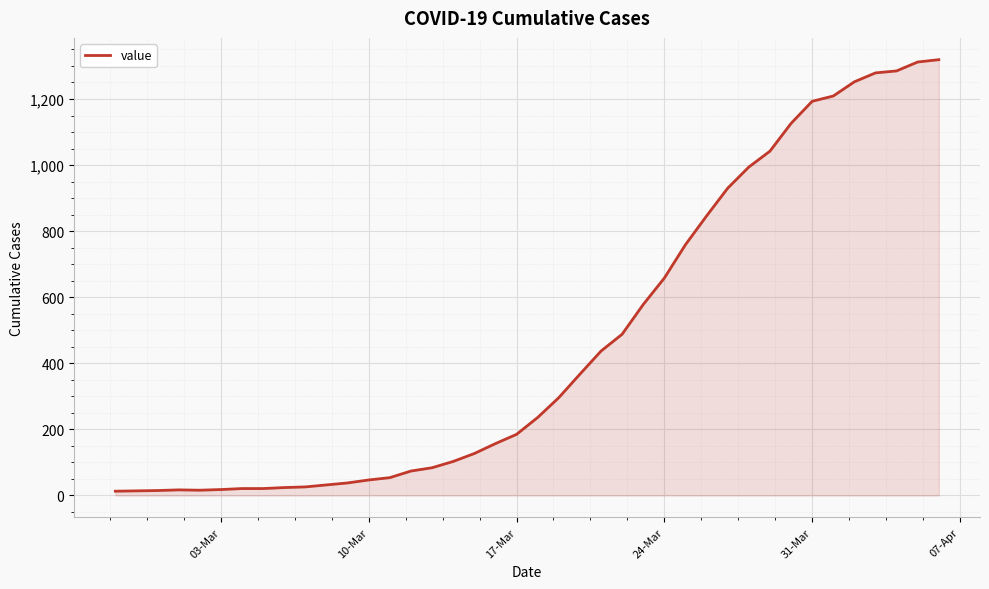

What is the difference between the maximum and minimum values?

1306